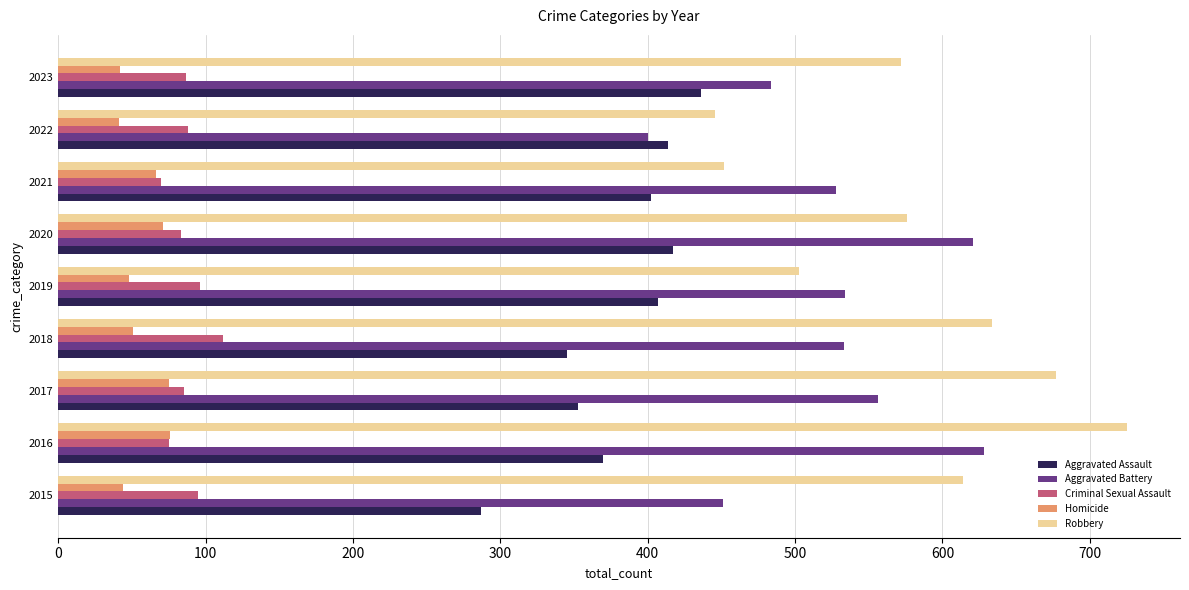

Which series has the widest spread of values?

Robbery